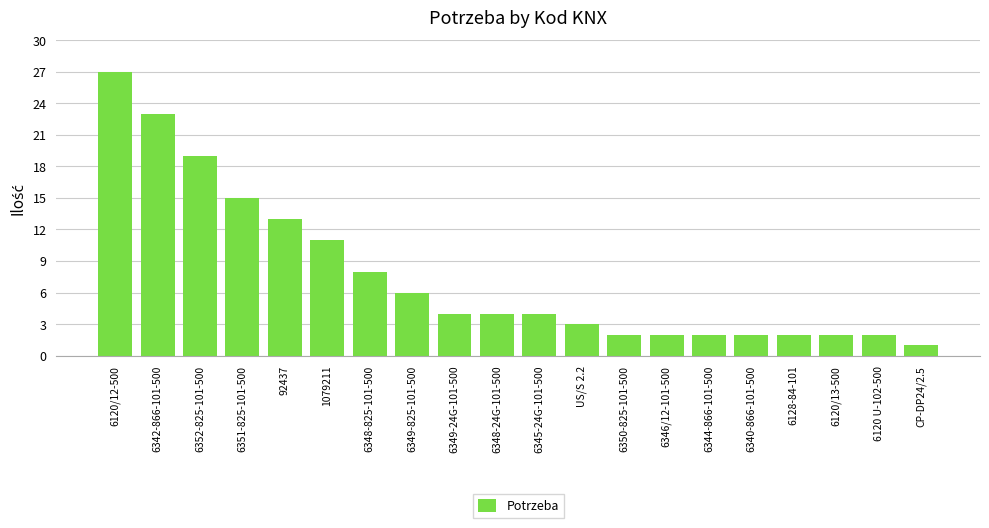

Are the bars horizontal?

No